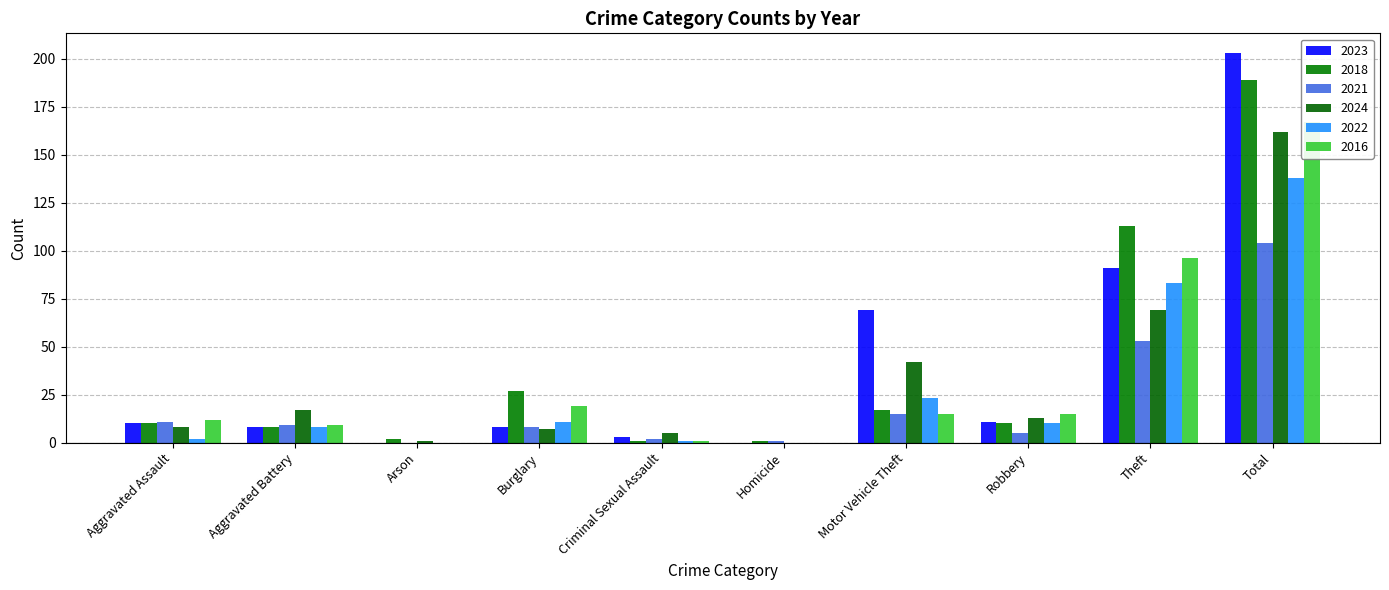

At which label does 2024 reach its peak?

Total